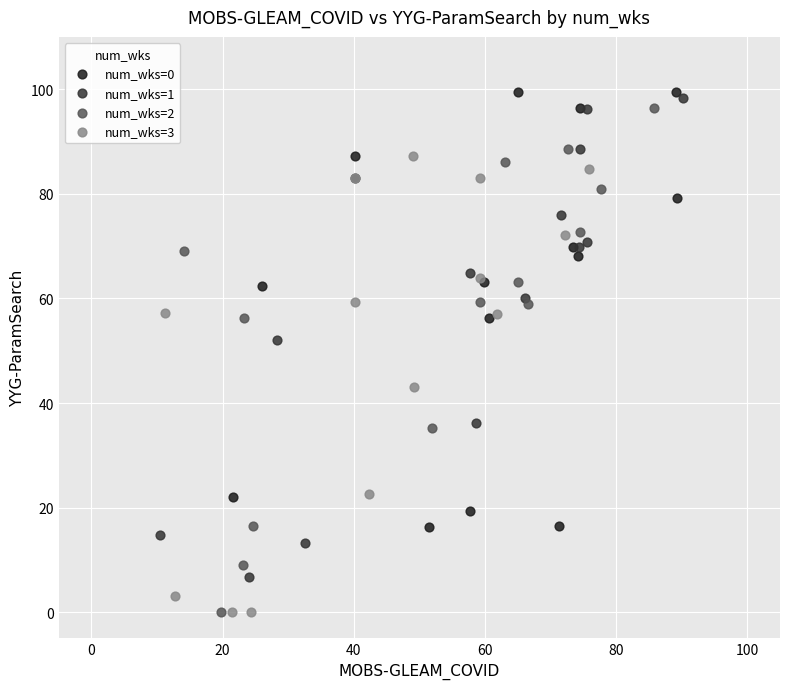

Which series has the largest Y range (max minus min)?

num_wks=2